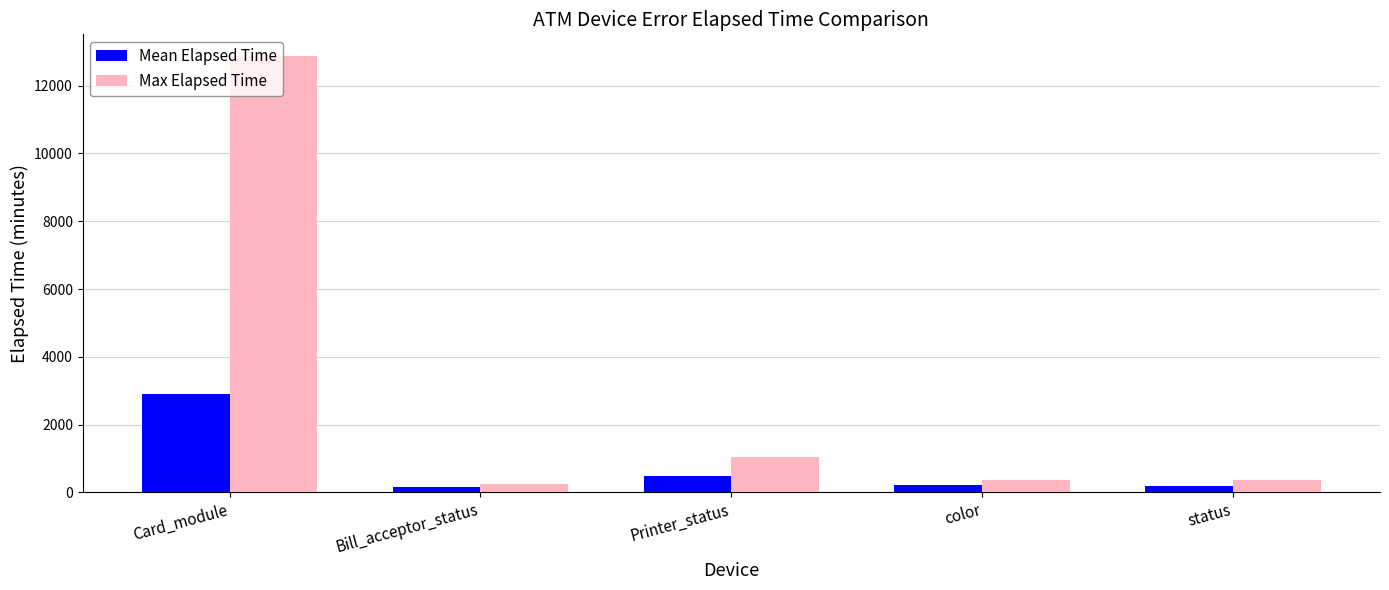

List the series in order of their overall mean, highest first.

Max Elapsed Time, Mean Elapsed Time